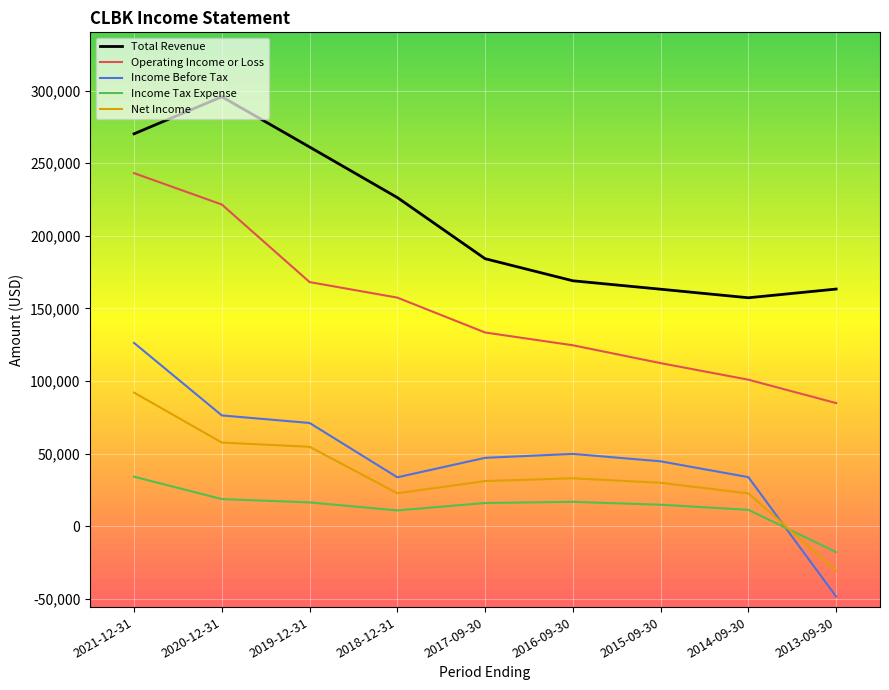

How many values in the Operating Income or Loss series are below 133400?

4